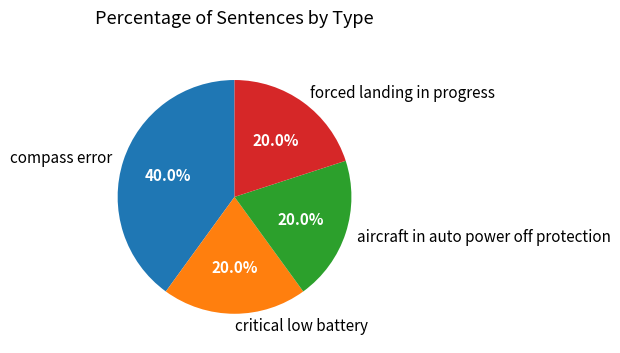

Is it true that compass error is 40% of the pie?

True